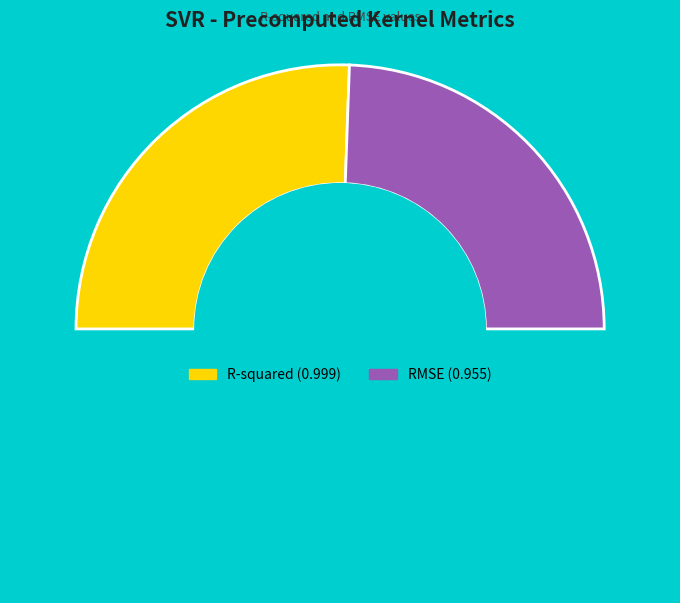

How many slices are in this pie chart?

3